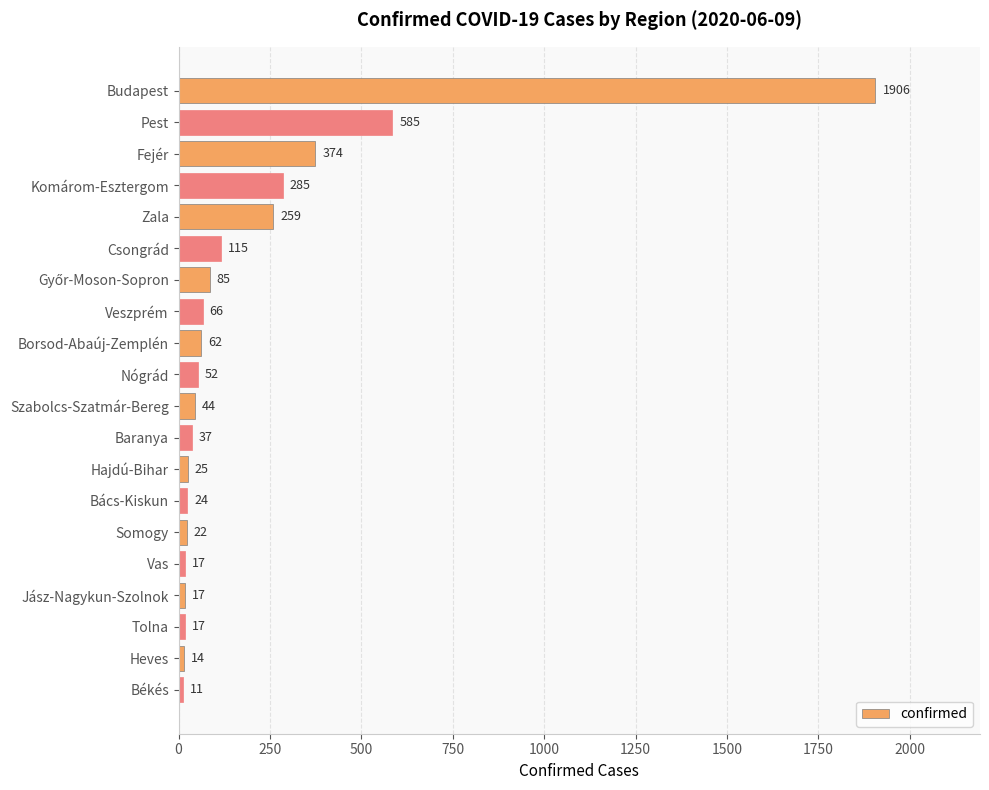

What is the change in value from Nógrád to Hajdú-Bihar?

-27